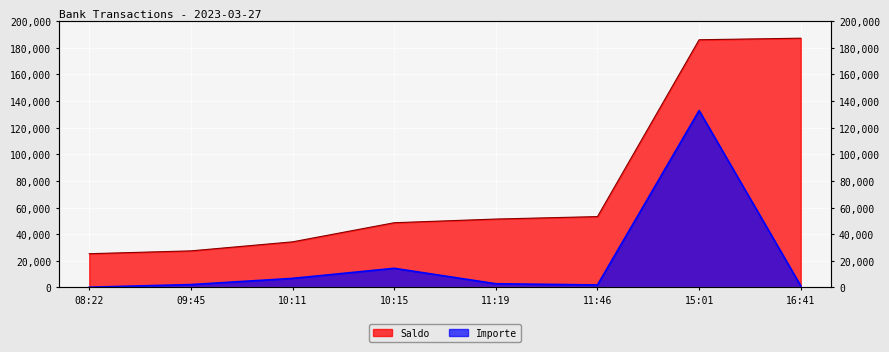

Rank the series by their average value, from highest to lowest.

Saldo, Importe